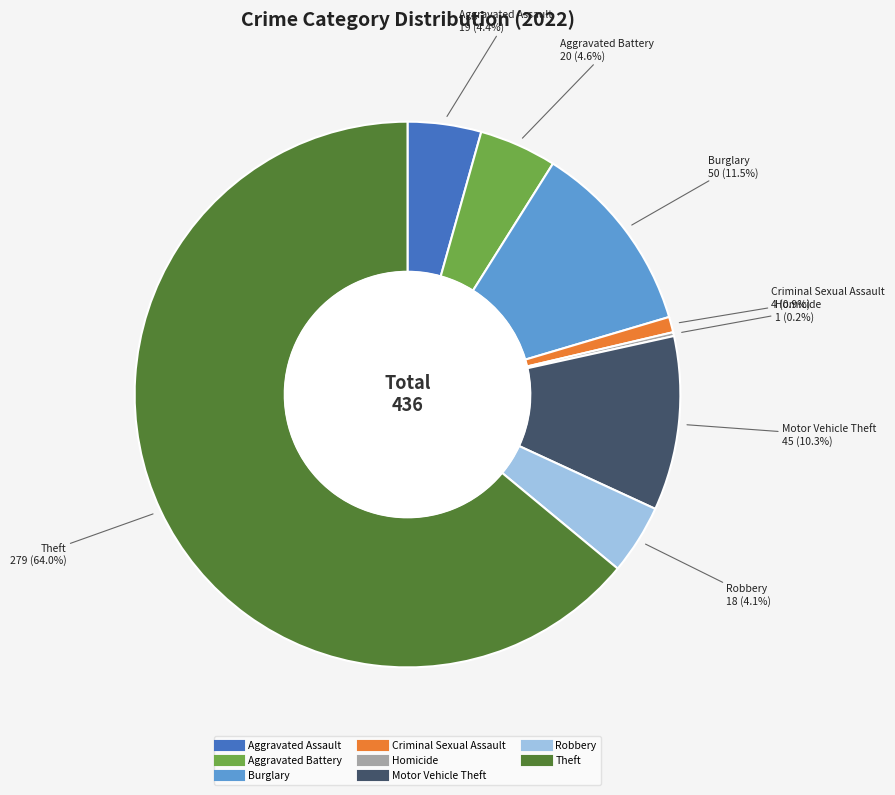

Is there any slice that represents more than half of the pie?

Yes